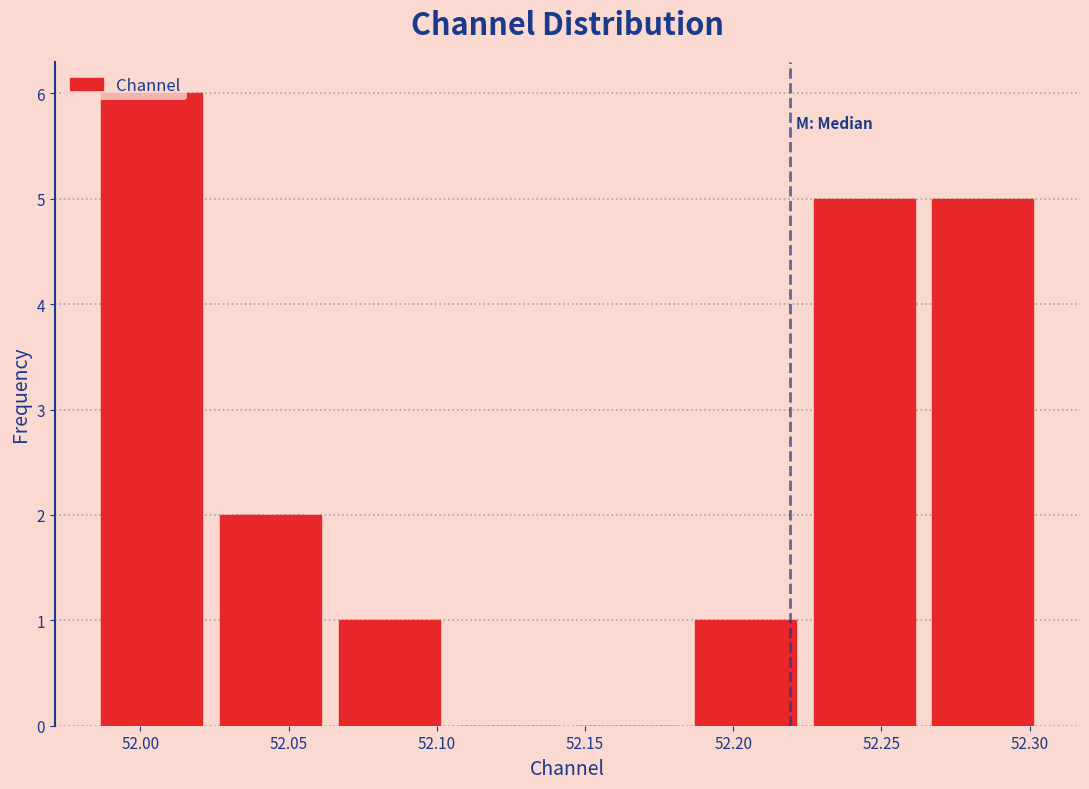

Reading left to right, transcribe this chart: for each bar, give the range it covers on the x-axis and its height. Neither the bar edges nor the heights are printed on the chart, so give them approximately, as read against the axes.

51.985 to 52.025: 6
52.025 to 52.065: 2
52.065 to 52.105: 1
52.105 to 52.145: 0
52.145 to 52.185: 0
52.185 to 52.225: 1
52.225 to 52.265: 5
52.265 to 52.305: 5